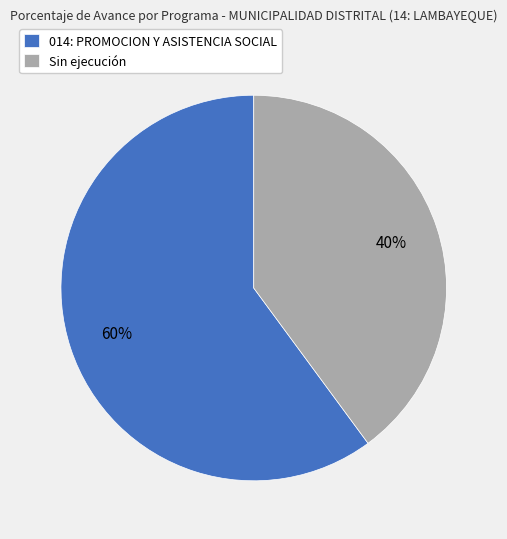

To the nearest percent, what is the difference between the largest and smallest slice percentages?

20%